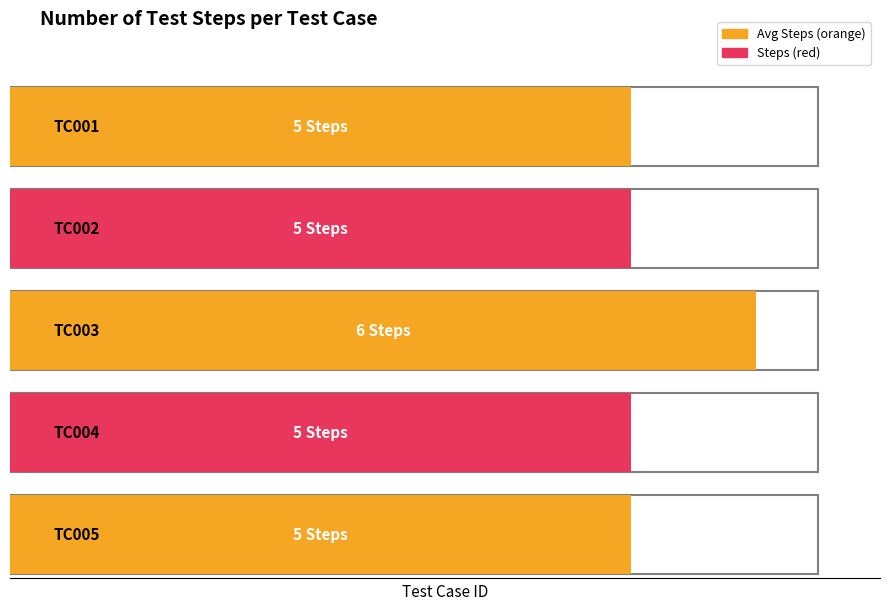

Which has a higher value, TC001 or TC003?

TC003